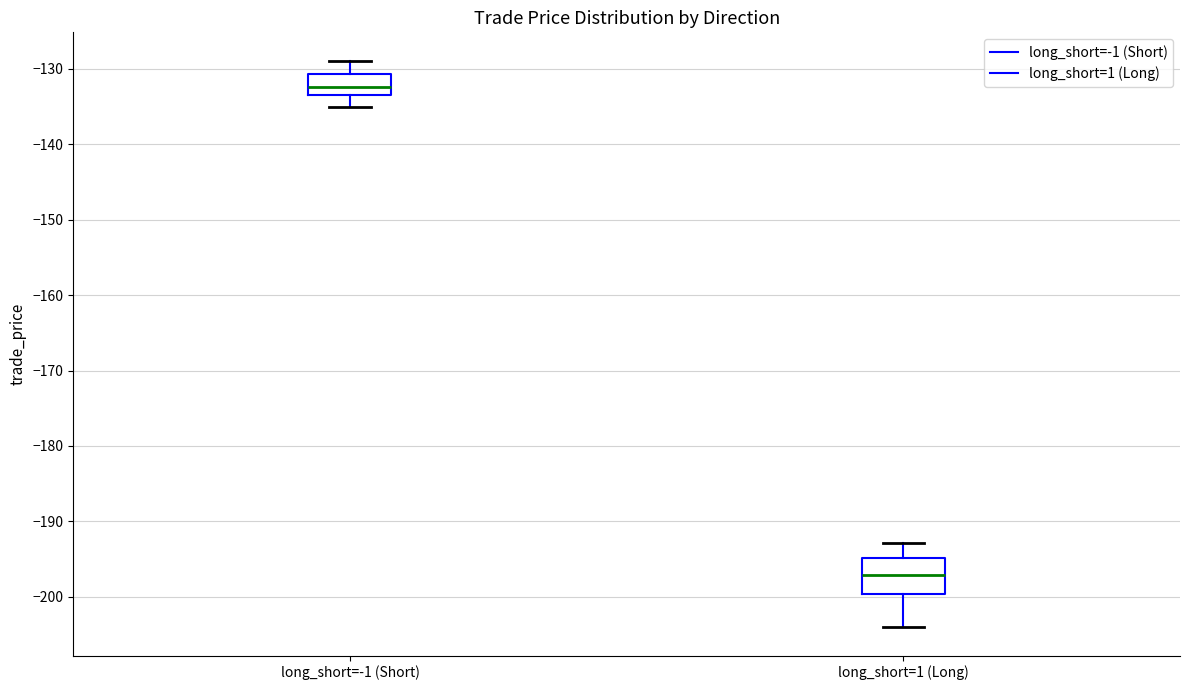

Reading left to right, read every box against the y-axis: the position of its median line, the range the box covers, and the ends of its whiskers. The values are not printed on the chart, so give them approximately, as read against the axis.

long_short=-1 (Short): median -132, box -134 to -131, whiskers -135 to -129
long_short=1 (Long): median -197, box -200 to -195, whiskers -204 to -193